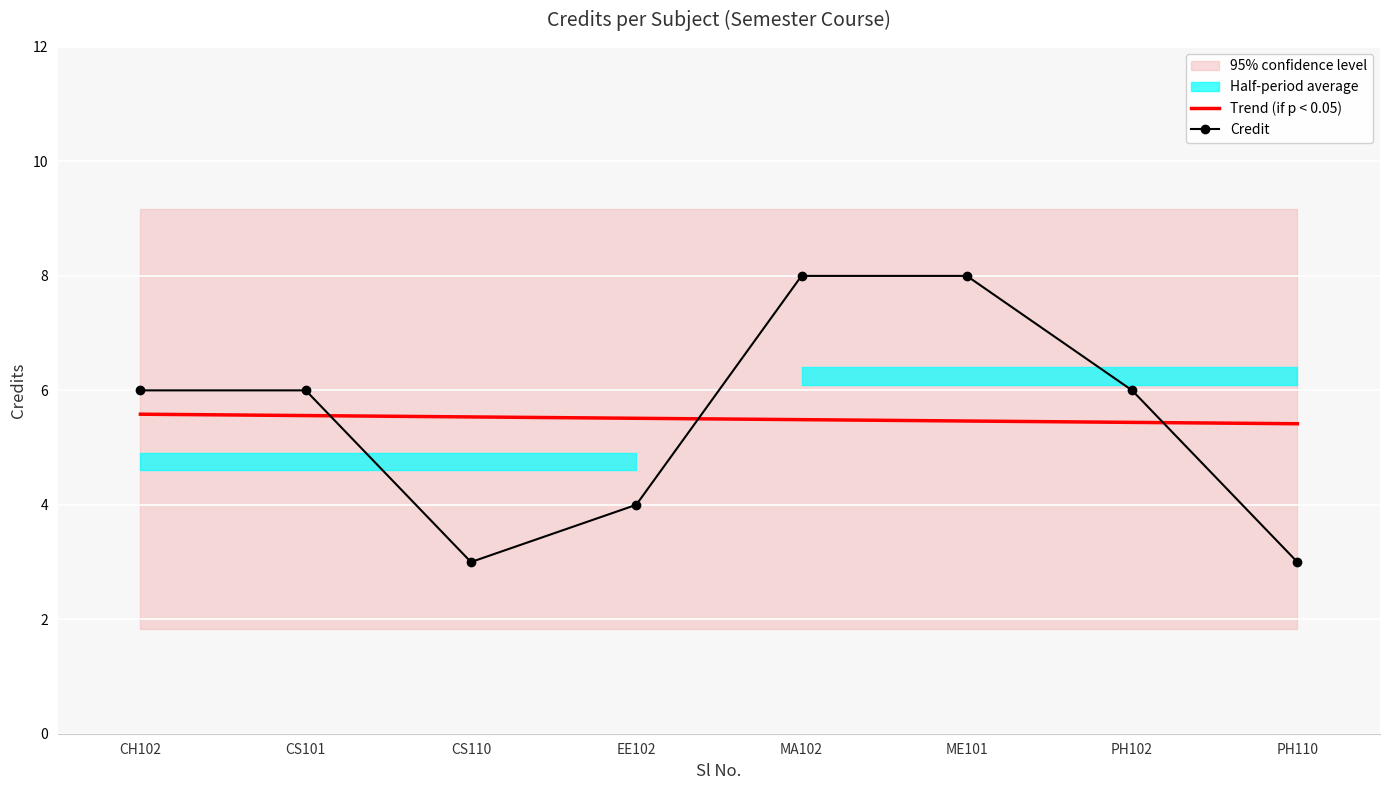

Between EE102 and PH110, which series saw the biggest shift?

Credit